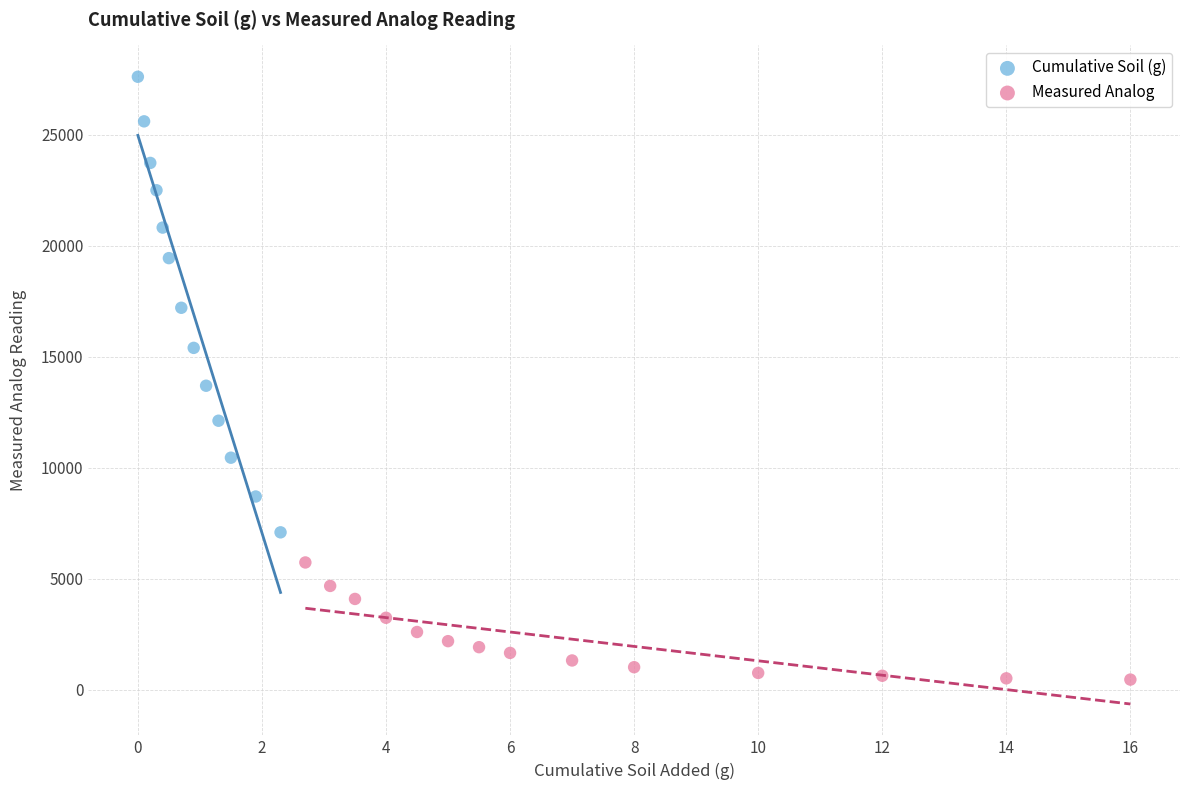

Which series has the widest spread of Y values?

Cumulative Soil (g)